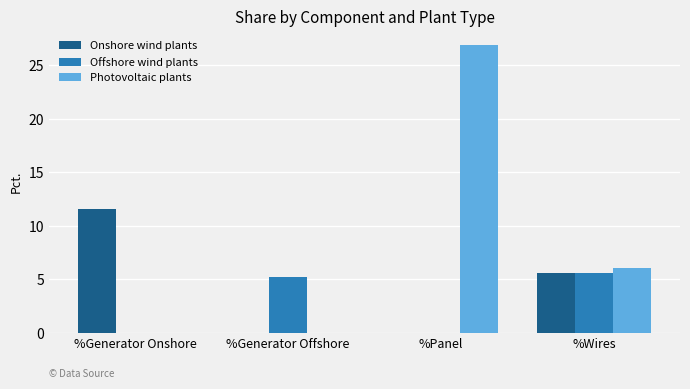

What is the sum of all Offshore wind plants values?

10.8